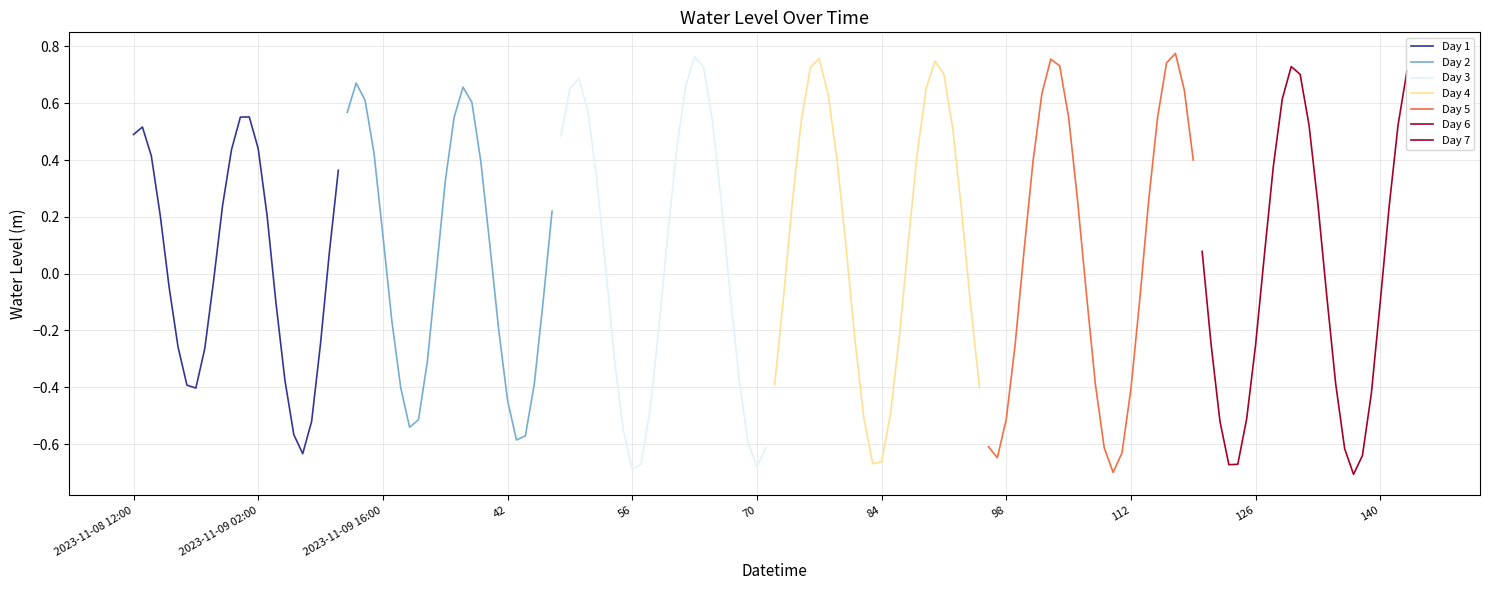

At which label does Day 1 first exceed 0?

2023-11-08 12:00